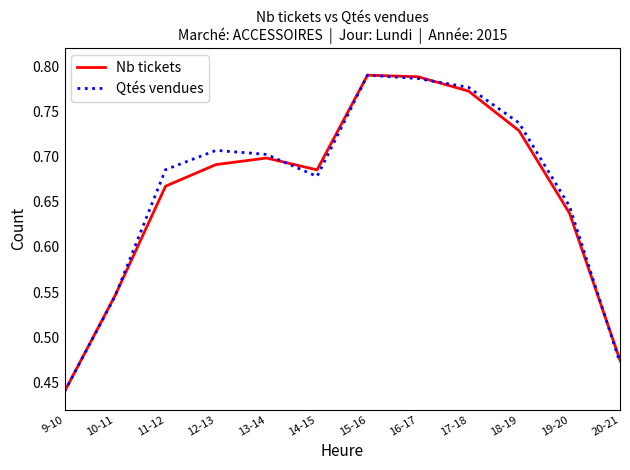

Where is Qtés vendues nearest to the value 0?

9-10